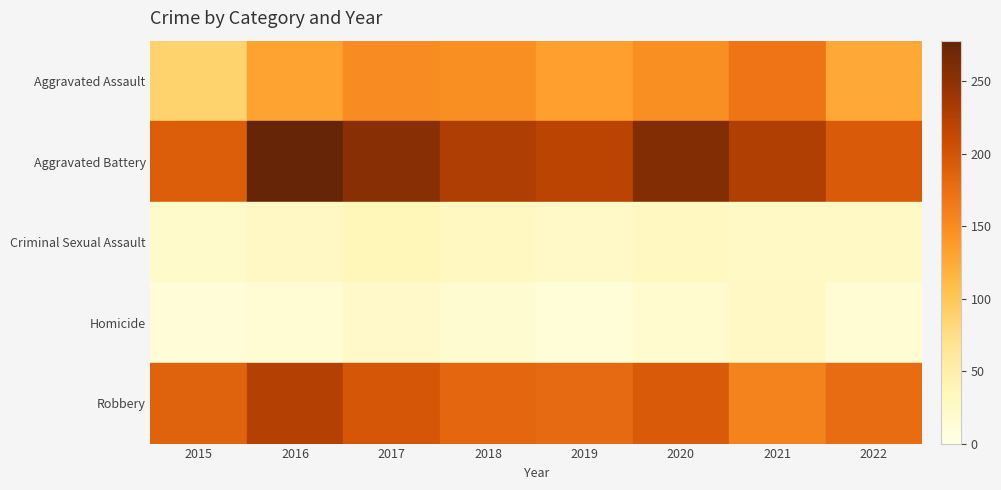

Reading left to right, list all the values displayed in this chart.

Aggravated Assault: 2015=89	2016=132	2017=150	2018=148	2019=134	2020=148	2021=170	2022=127
Aggravated Battery: 2015=191	2016=278	2017=254	2018=229	2019=220	2020=258	2021=228	2022=194
Criminal Sexual Assault: 2015=23	2016=29	2017=37	2018=32	2019=25	2020=32	2021=27	2022=27
Homicide: 2015=13	2016=16	2017=24	2018=18	2019=11	2020=19	2021=29	2022=15
Robbery: 2015=187	2016=224	2017=198	2018=182	2019=180	2020=194	2021=158	2022=178